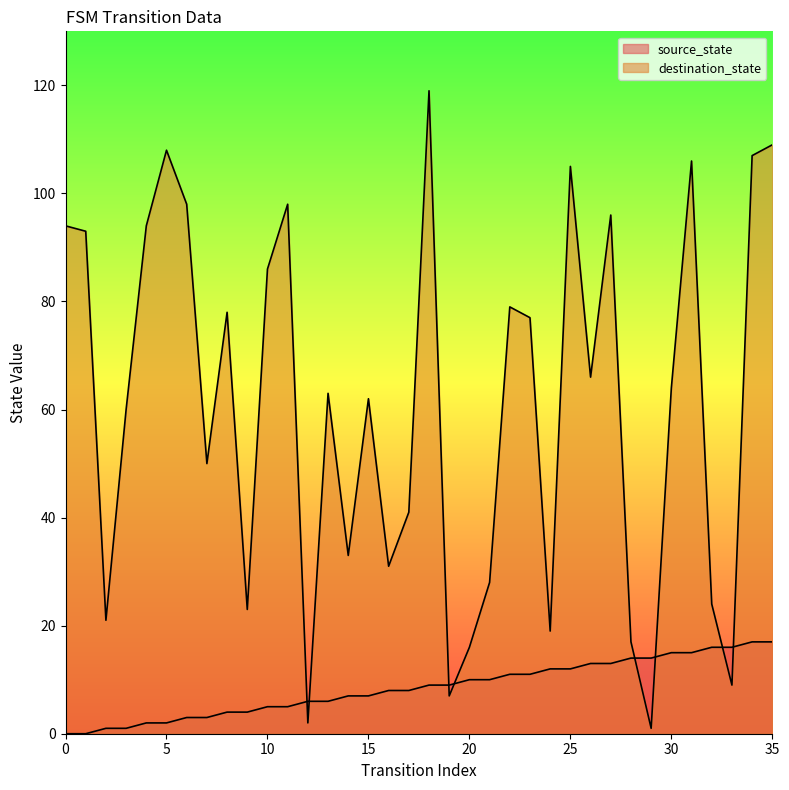

Reading right to left, what are all the values shown in this chart?

source_state: 17	17	16	16	15	15	14	14	13	13	12	12	11	11	10	10	9	9	8	8	7	7	6	6	5	5	4	4	3	3	2	2	1	1	0	0
destination_state: 109	107	9	24	106	64	1	17	96	66	105	19	77	79	28	16	7	119	41	31	62	33	63	2	98	86	23	78	50	98	108	94	60	21	93	94